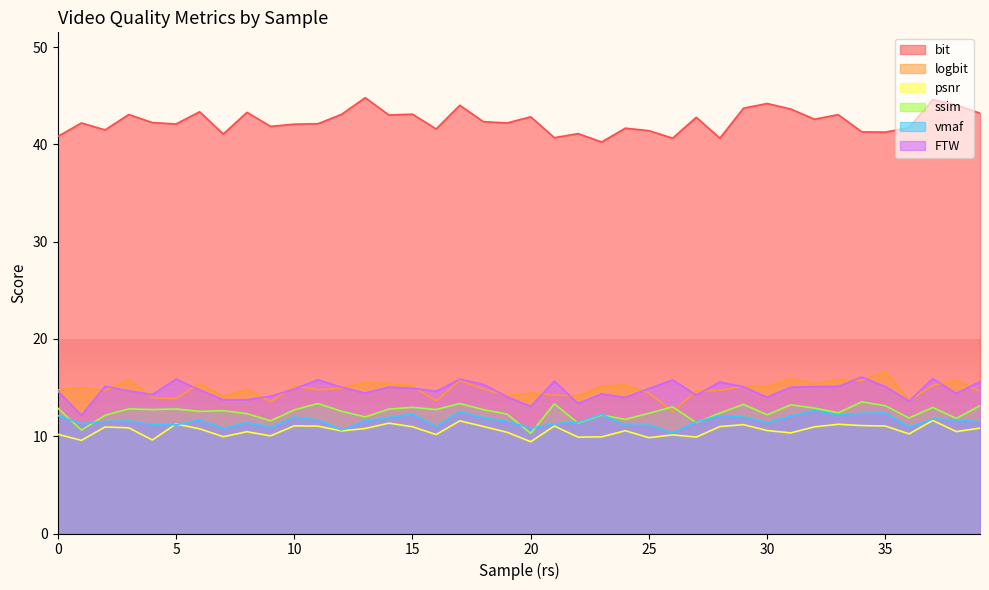

What is the sum of the ssim values at 24 and 8?

24.1